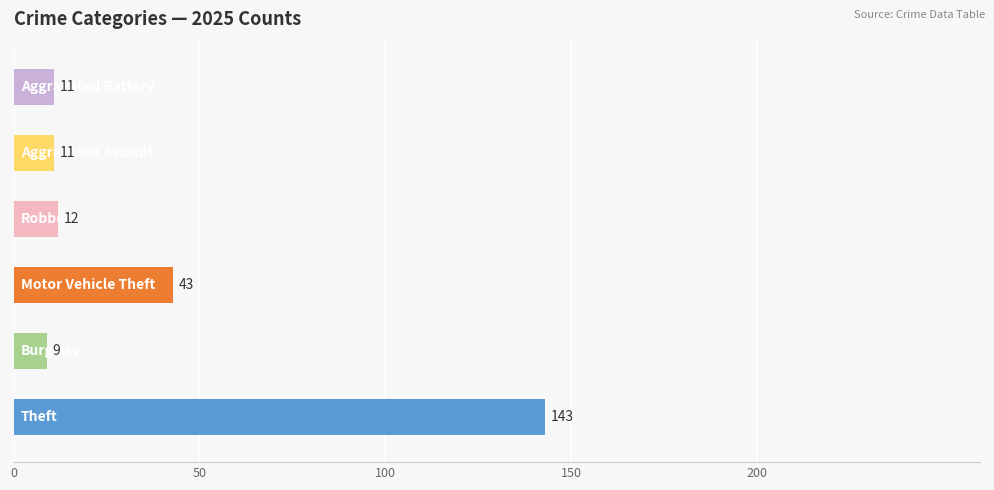

What is the sum of all values?

229